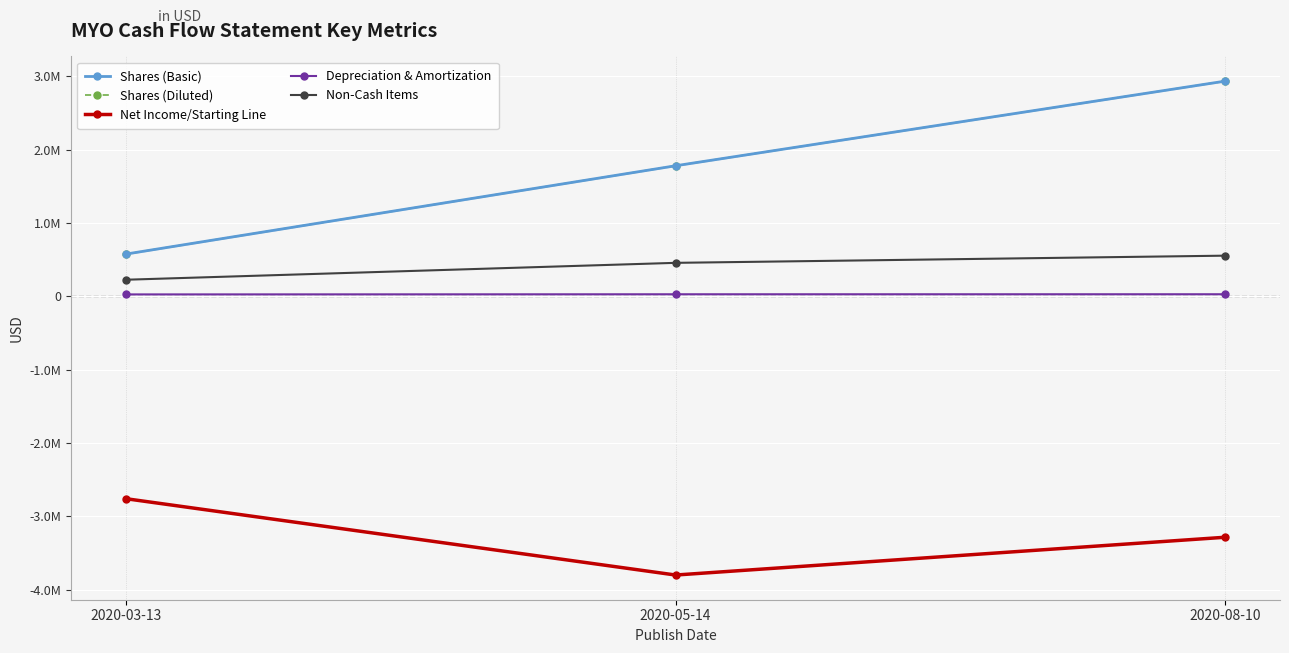

What are all the series names shown in the legend?

Shares (Basic), Shares (Diluted), Net Income/Starting Line, Depreciation & Amortization, Non-Cash Items